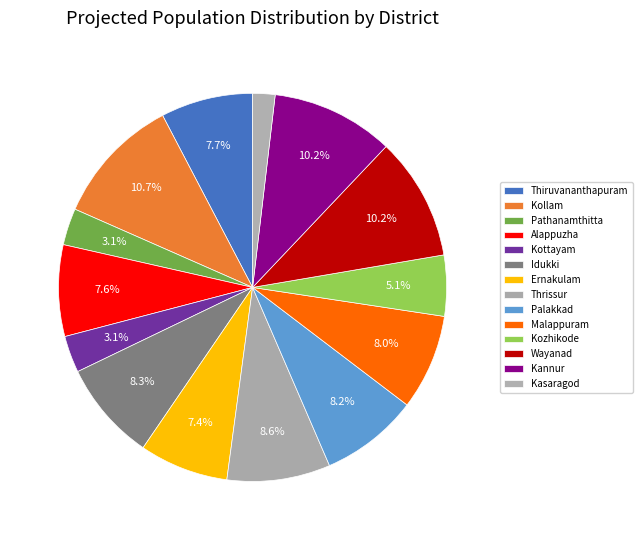

How many segments does this pie chart have?

14